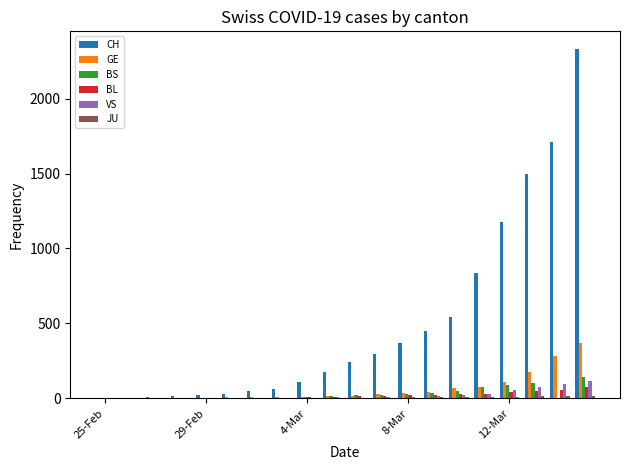

What is the maximum value shown in the chart?

2332